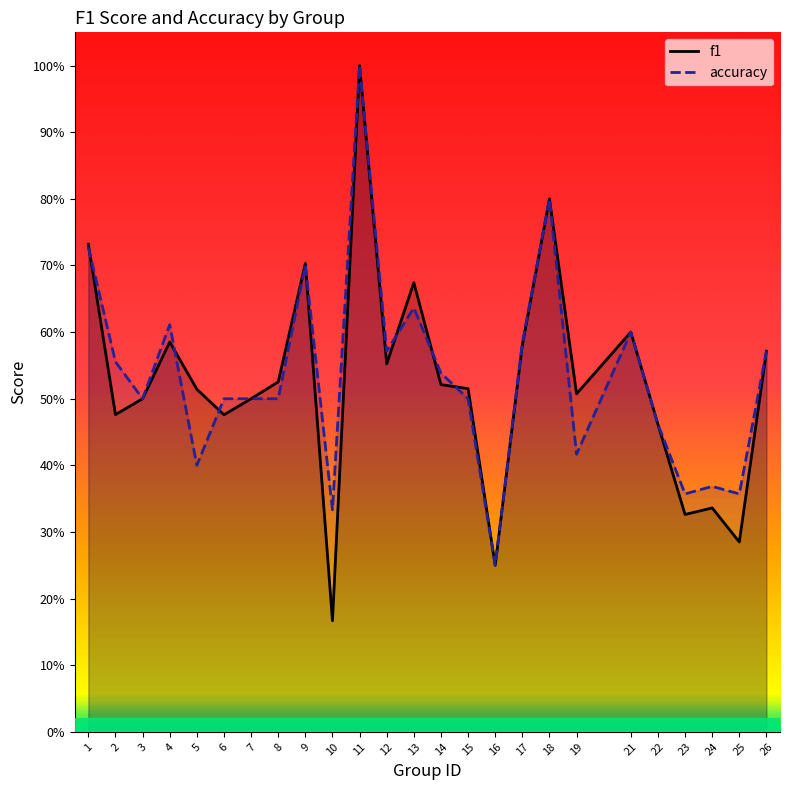

At which category is the sum across all series the highest?

11